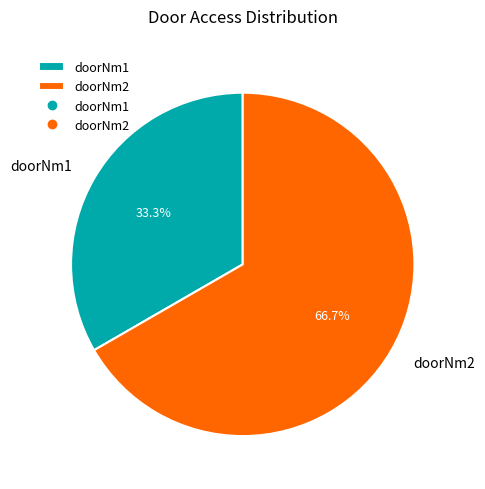

Approximately how many times larger is the value at doorNm2 compared to doorNm1?

2.0